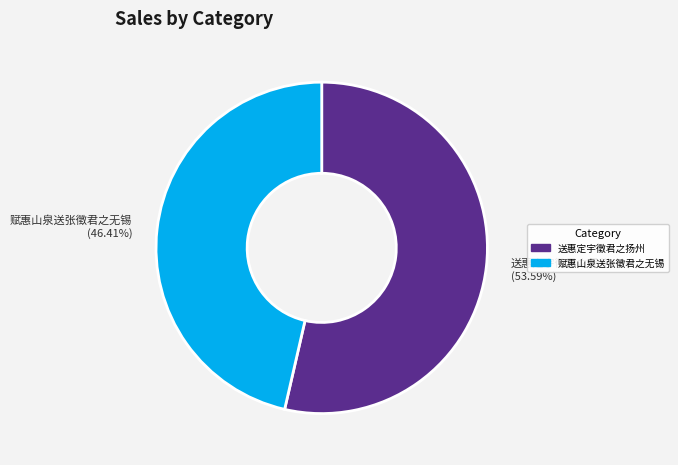

What is the smallest slice in the pie chart?

赋惠山泉送张徵君之无锡